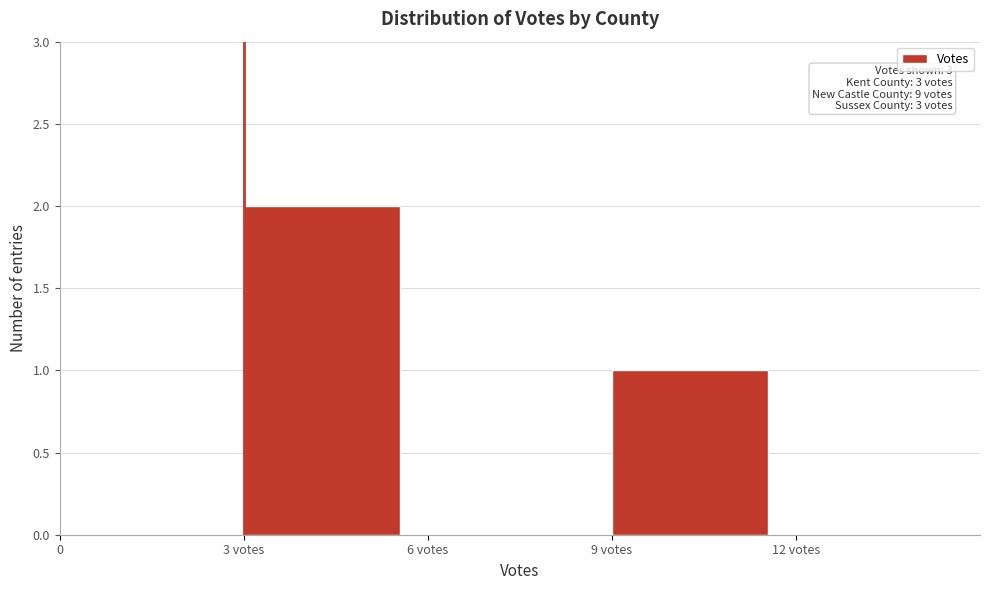

Reading left to right, extract all data points from this chart.

0=0	3 votes=2	6 votes=0	9 votes=1